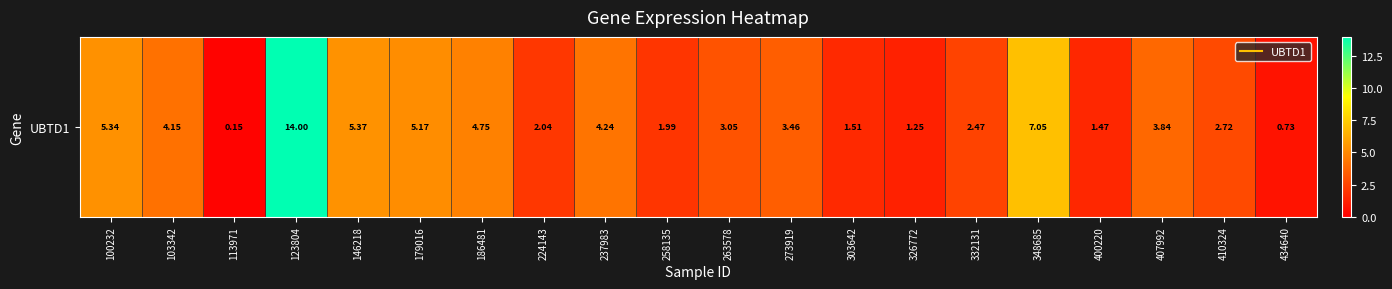

What is the sum of the values at 410324 and 326772?

4.0